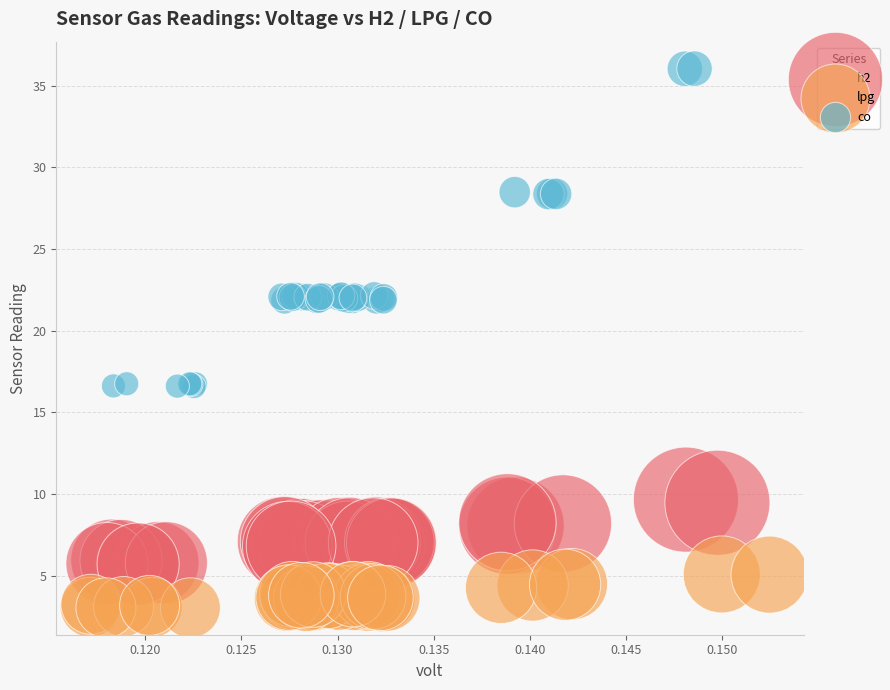

Which series has the largest Y range (max minus min)?

co